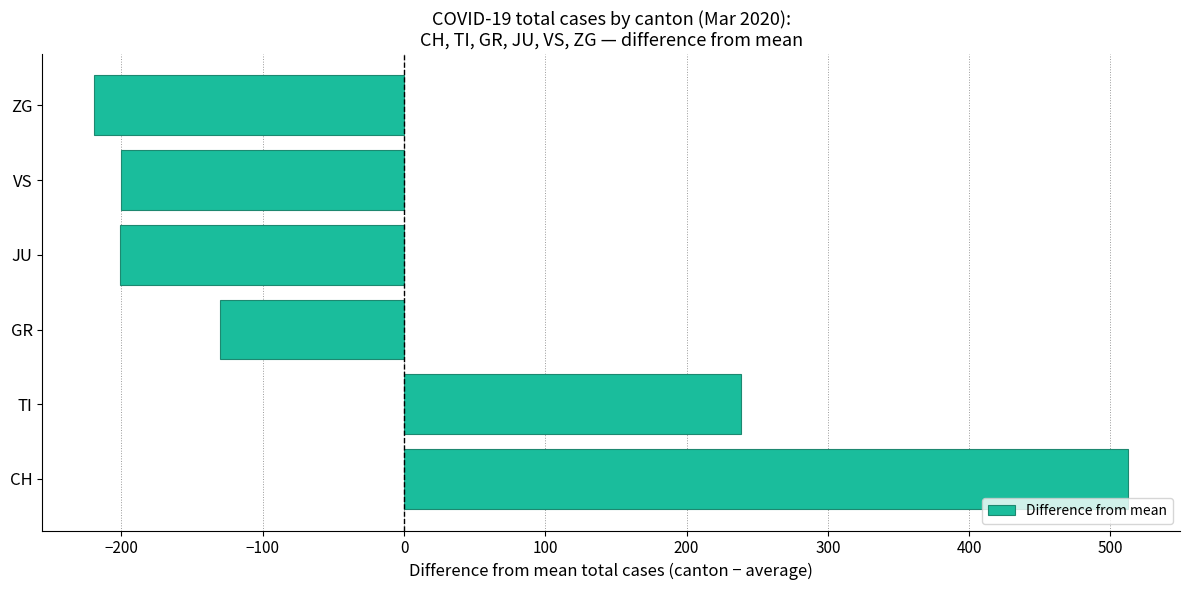

How many values are below -130?

4